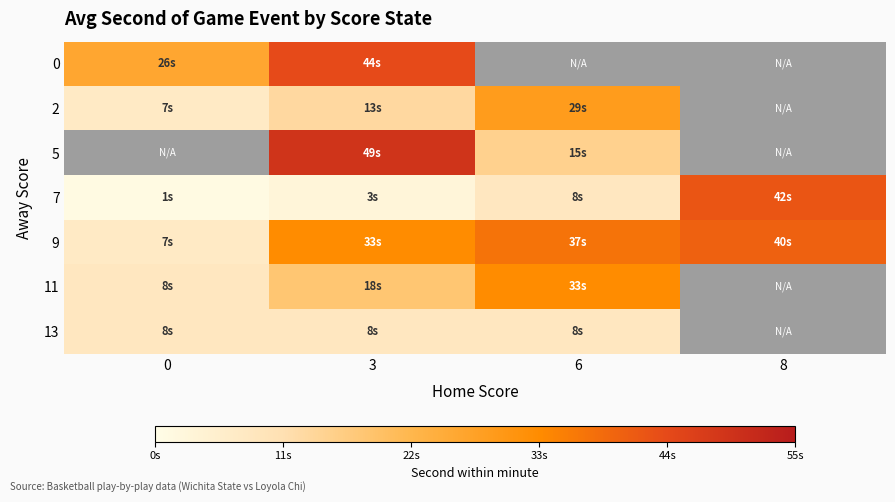

At how many categories does at least one series exceed 46?

1